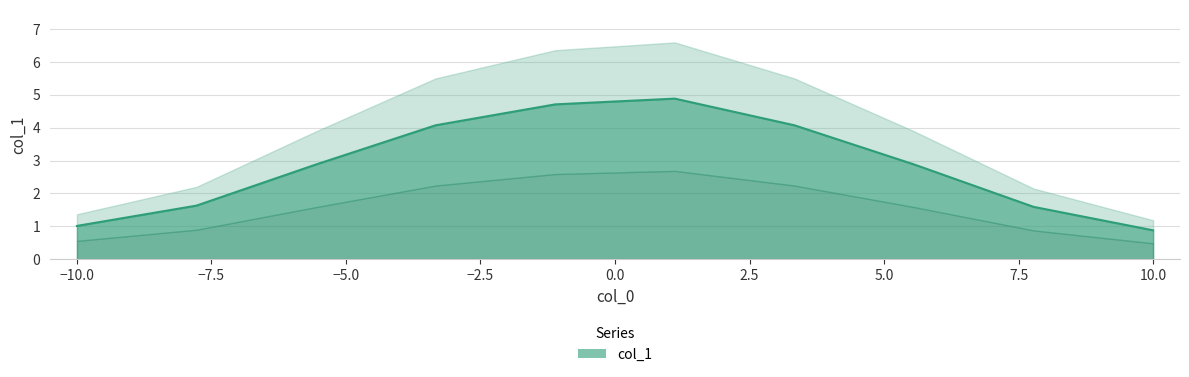

True or false: the data shows 1.4 at 10.0.

False